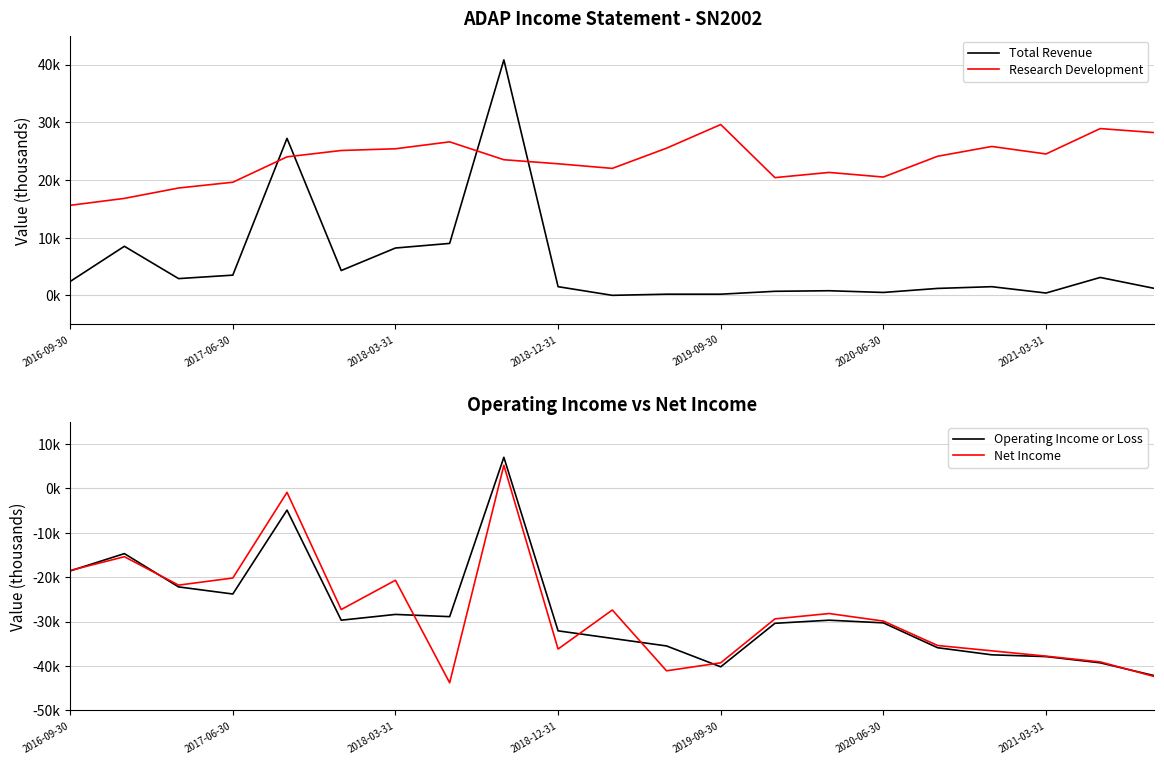

What are all the series names shown in the legend?

Total Revenue, Research Development, Operating Income or Loss, Net Income